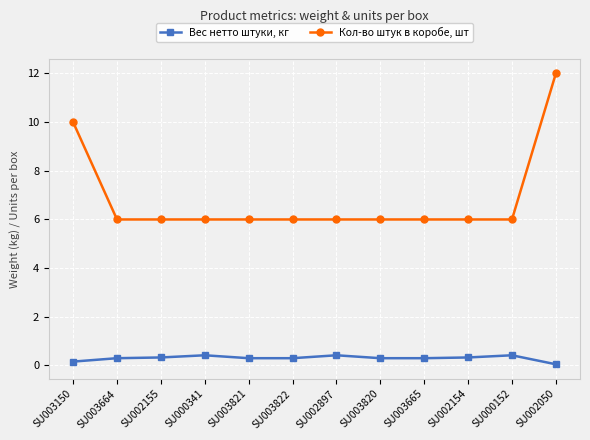

At which label is Кол-во штук в коробе, шт closest to 9?

SU003150